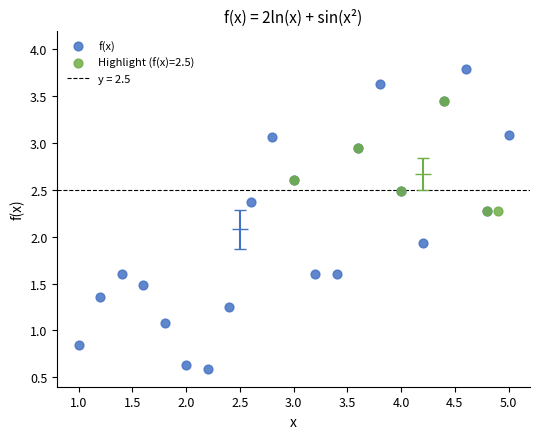

Which series contains the highest Y value?

f(x)